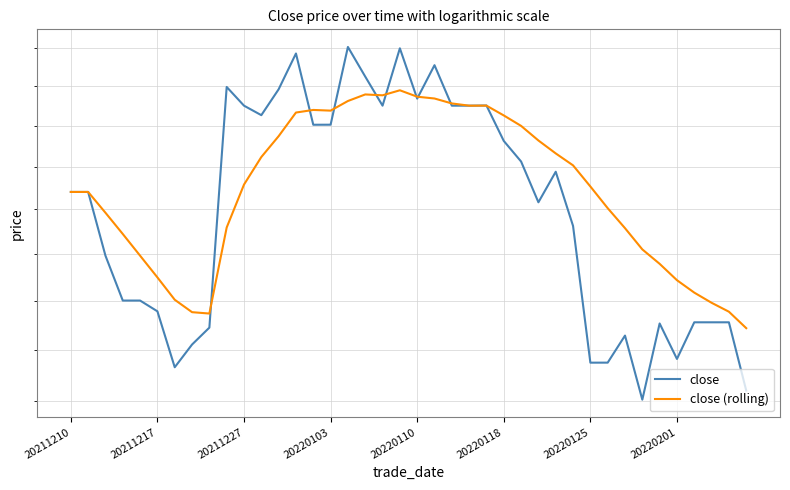

Reading left to right, list all the values displayed in this chart.

close: 23400.0	23400.0	21960.0	21000.0	21000.0	20776.2	19650.0	20100.0	20441.4	25980.0	25500.0	25260.0	25920.0	26860.8	25020.0	25021.2	27036.0	26250.0	25500.0	27000.0	25680.0	26550.0	25500.0	25500.0	25504.8	24619.8	24120.0	23160.0	23875.8	22621.2	19740.0	19740.6	20280.0	19025.4	20526.0	19813.2	20550.0	20550.0	20550.0	19200.0
close (rolling): 23400.0	23400.0	22920.0	22440.0	21960.0	21490.0	21017.0	20758.4	20730.1	22585.5	23572.3	24228.4	24737.2	25326.2	25392.0	25374.4	25619.0	25787.0	25765.0	25894.0	25729.0	25683.0	25557.0	25500.0	25501.0	25253.2	24991.7	24630.9	24315.6	24027.9	23527.6	23024.9	22570.3	22098.0	21782.8	21430.4	21166.7	20953.4	20768.0	20430.5